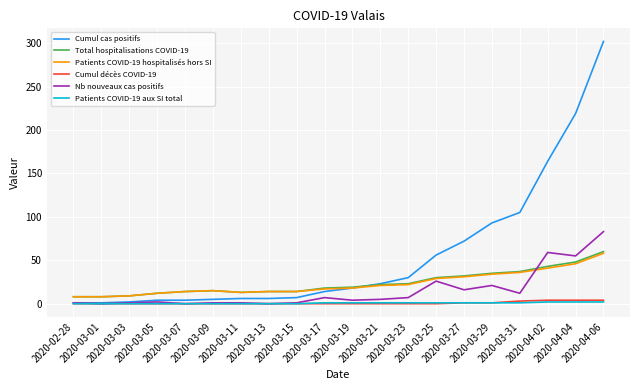

Which series has the widest spread of values?

Cumul cas positifs